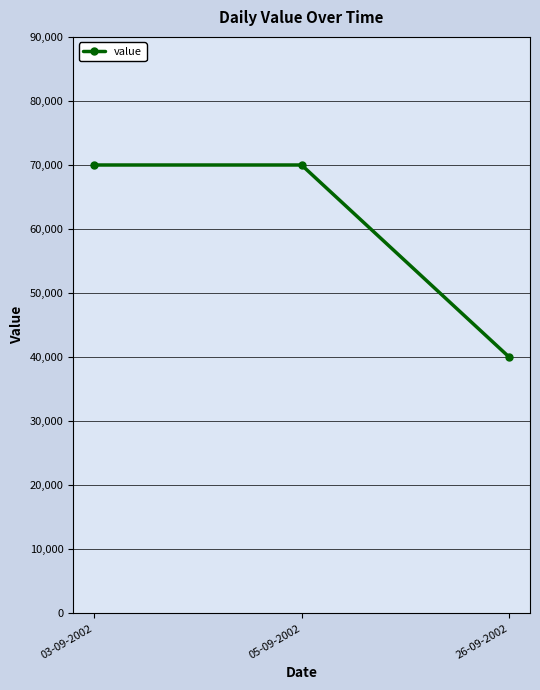

What is the ratio of the value at 03-09-2002 to the value at 05-09-2002?

1.0